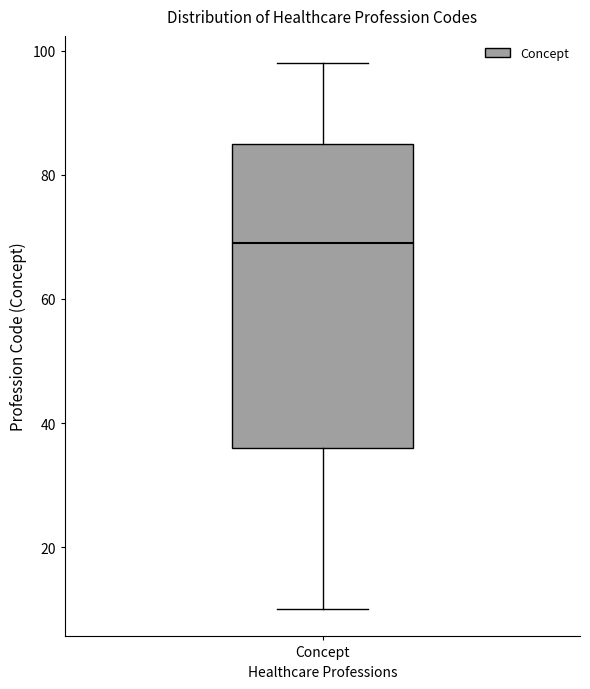

Read this box plot against the y-axis: the position of the median line, the range covered by the box, and the ends of both whiskers. The values are not printed on the chart, so give them approximately, as read against the axis.

median 70, box 36 to 86, whiskers 10 to 98